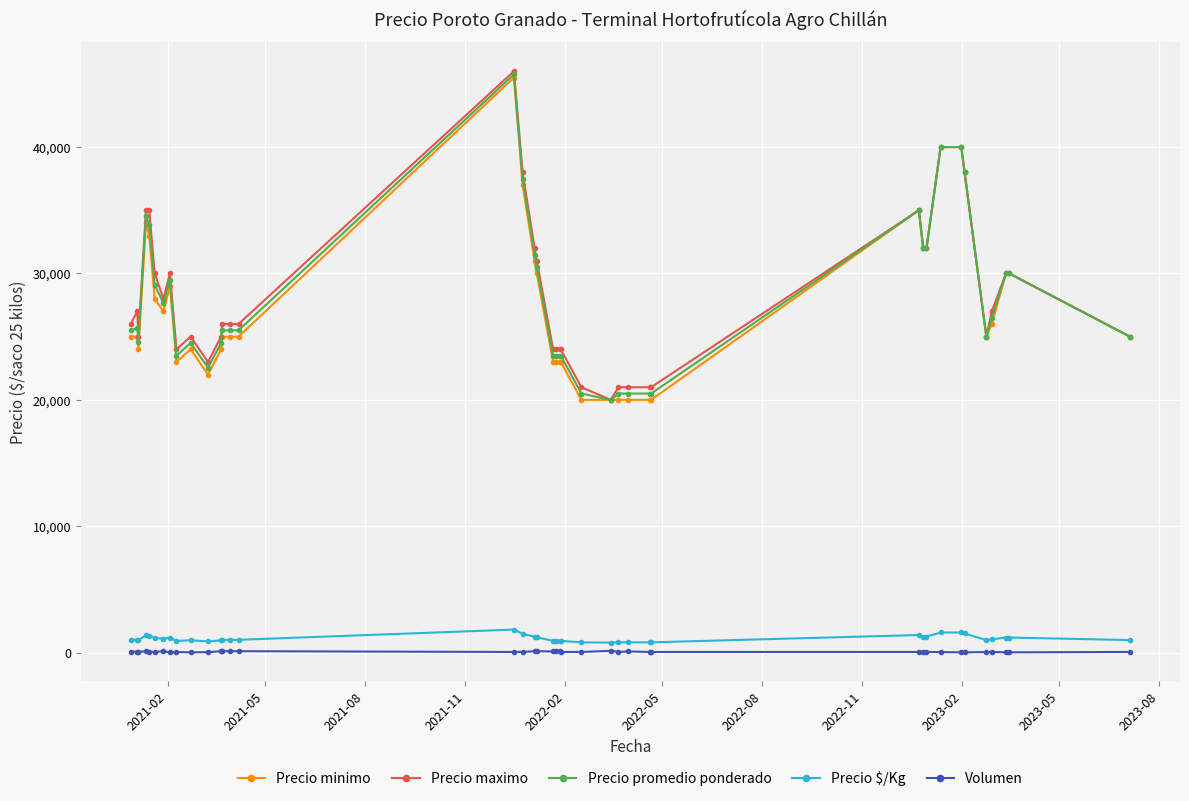

True or false: Precio $/Kg and Precio minimo intersect in this chart.

False